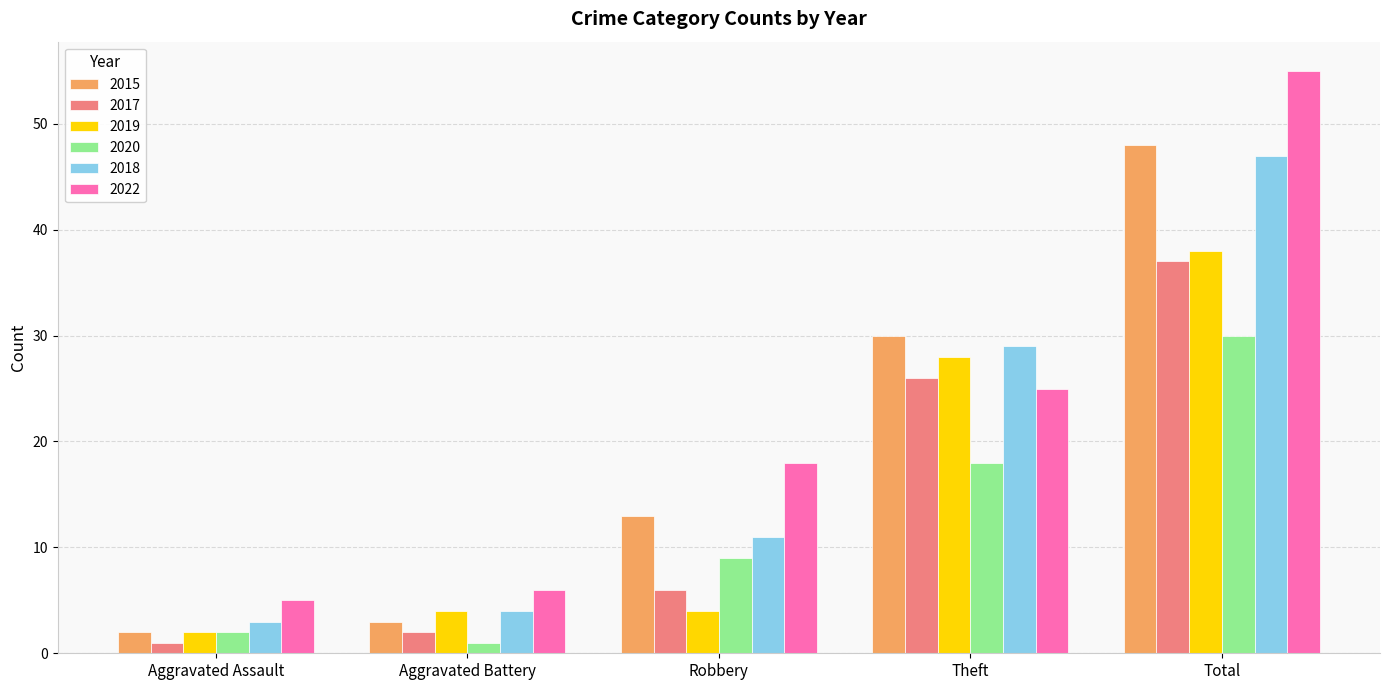

Rank the categories by 2017 value from highest to lowest.

Total, Theft, Robbery, Aggravated Battery, Aggravated Assault